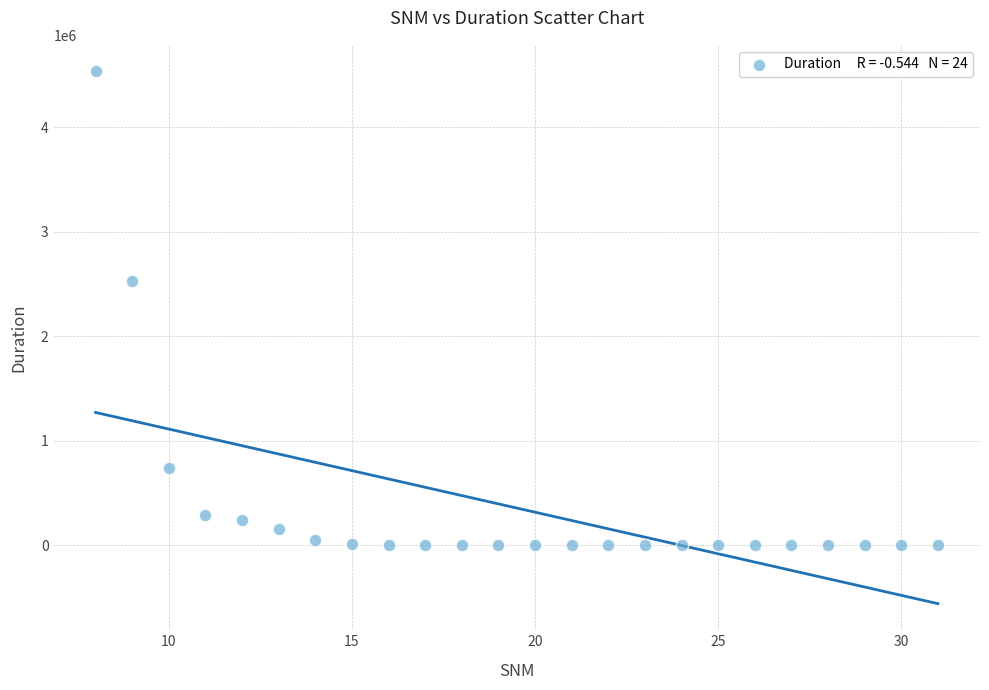

What Y value in the scatter plot is closest to 2265739?

2529060.9